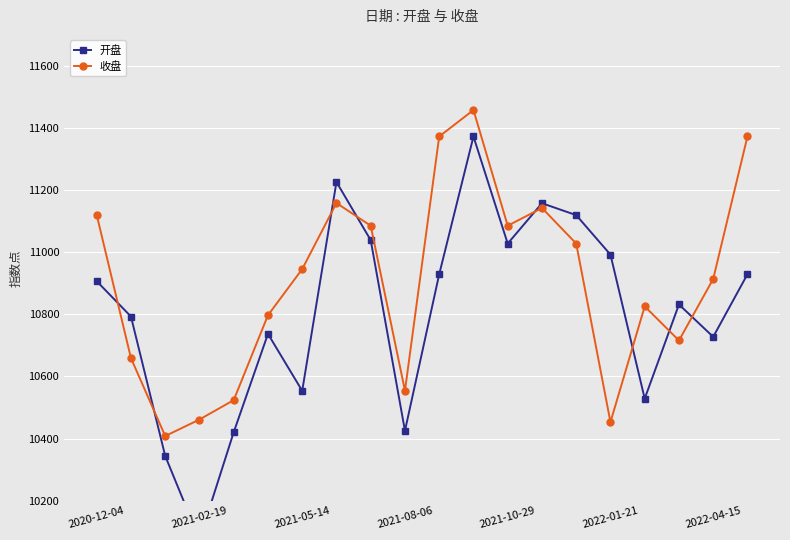

Is it true that 开盘 equals 16539.3 at 2020-12-04?

False